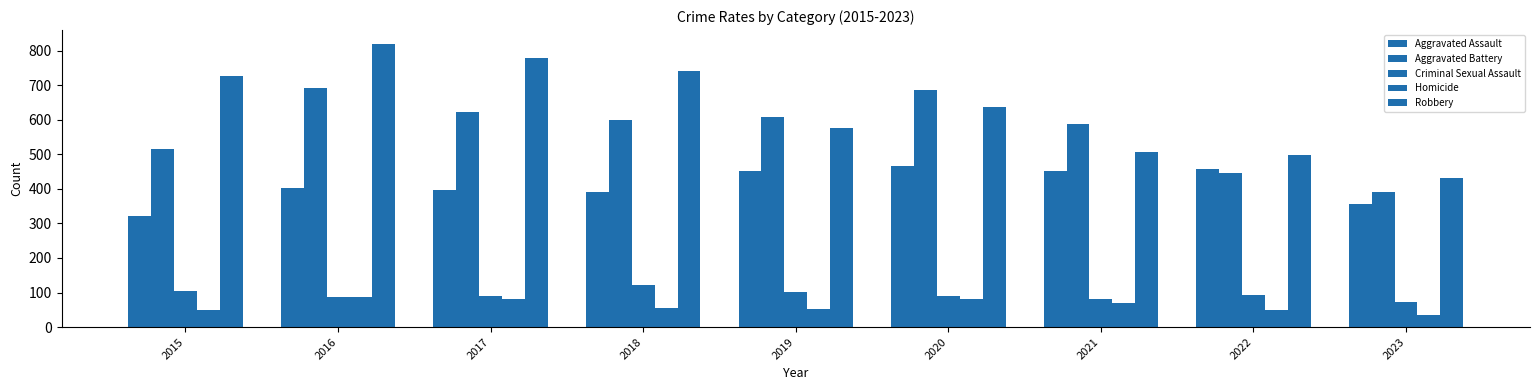

How many bars are there in total?

45